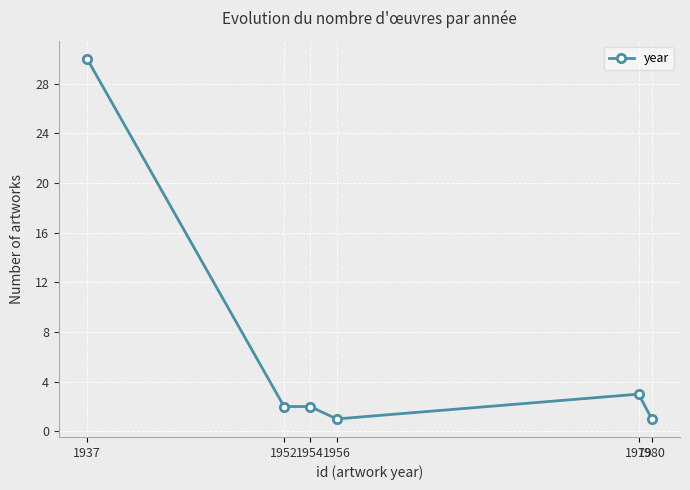

What is the change in value from 1979 to 1980?

-2